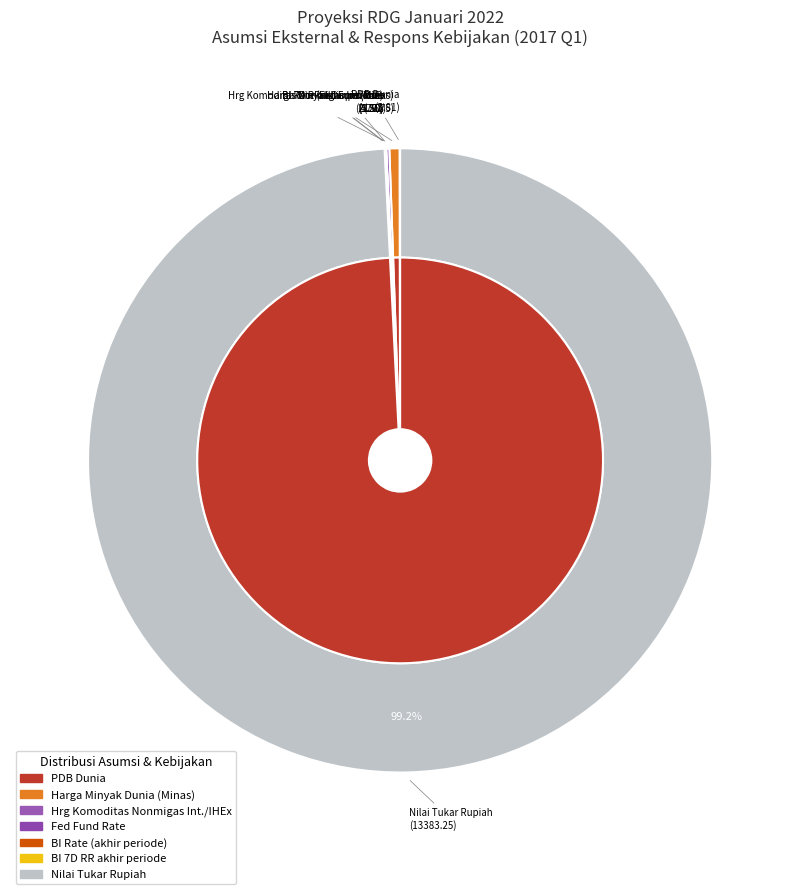

Combined, do Harga Minyak Dunia (Minas) and BI 7D RR akhir periode account for over 50%?

No